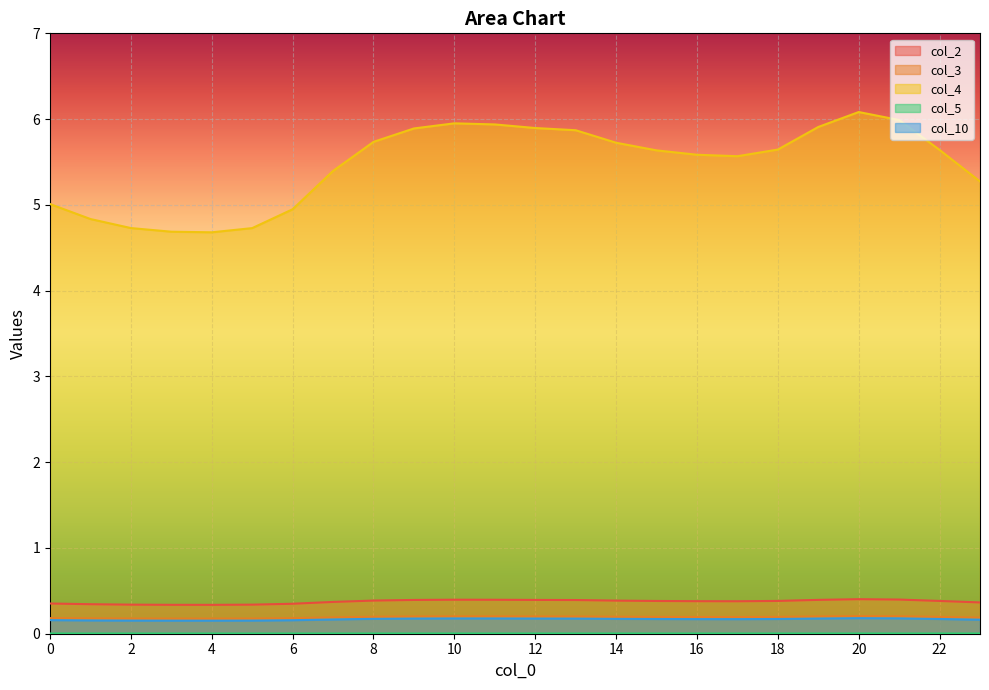

True or false: col_5 and col_2 cross at least once.

False